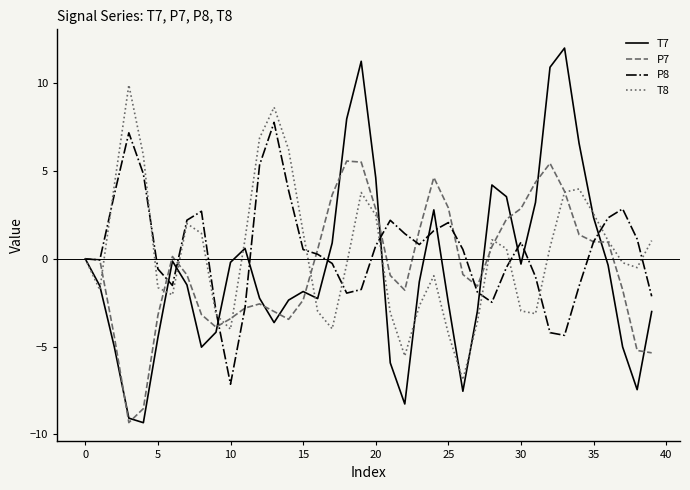

What is the maximum value for T8?

9.9